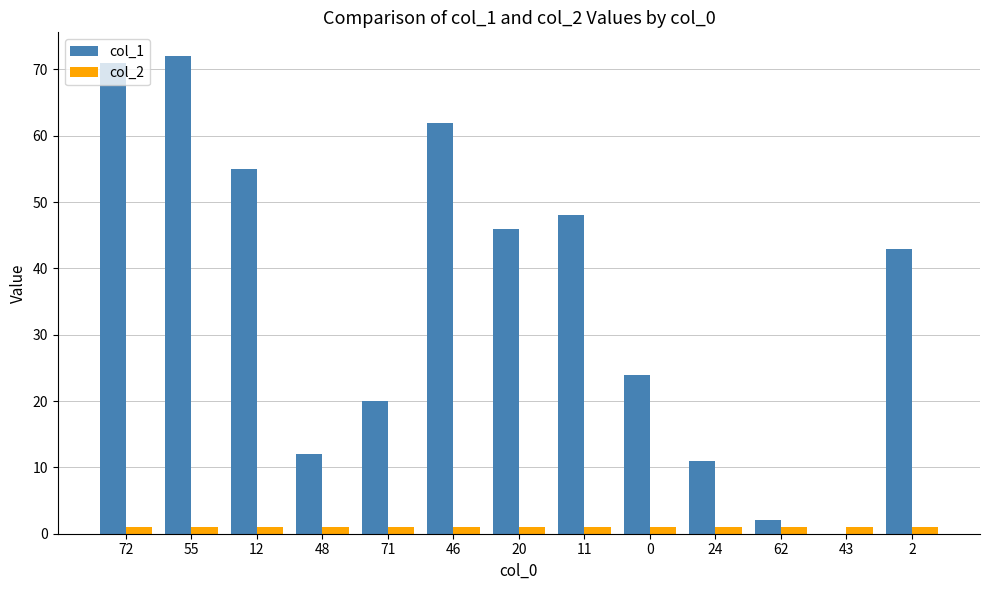

Which series has the largest total across all categories?

col_1